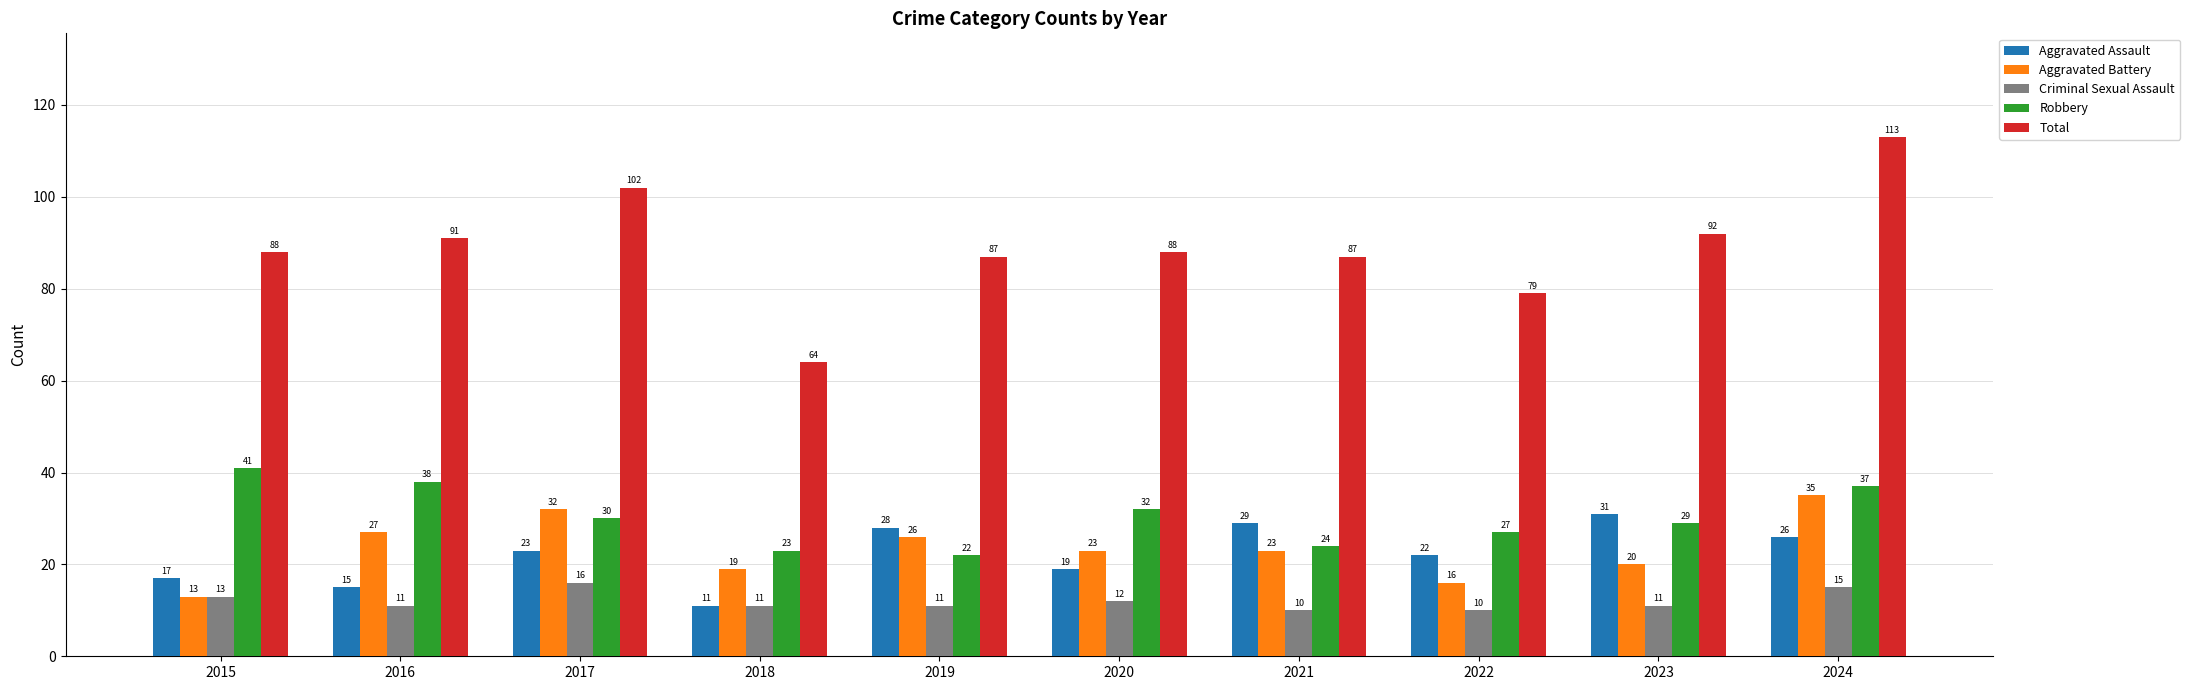

Is it true that Total equals 183 at 2017?

False